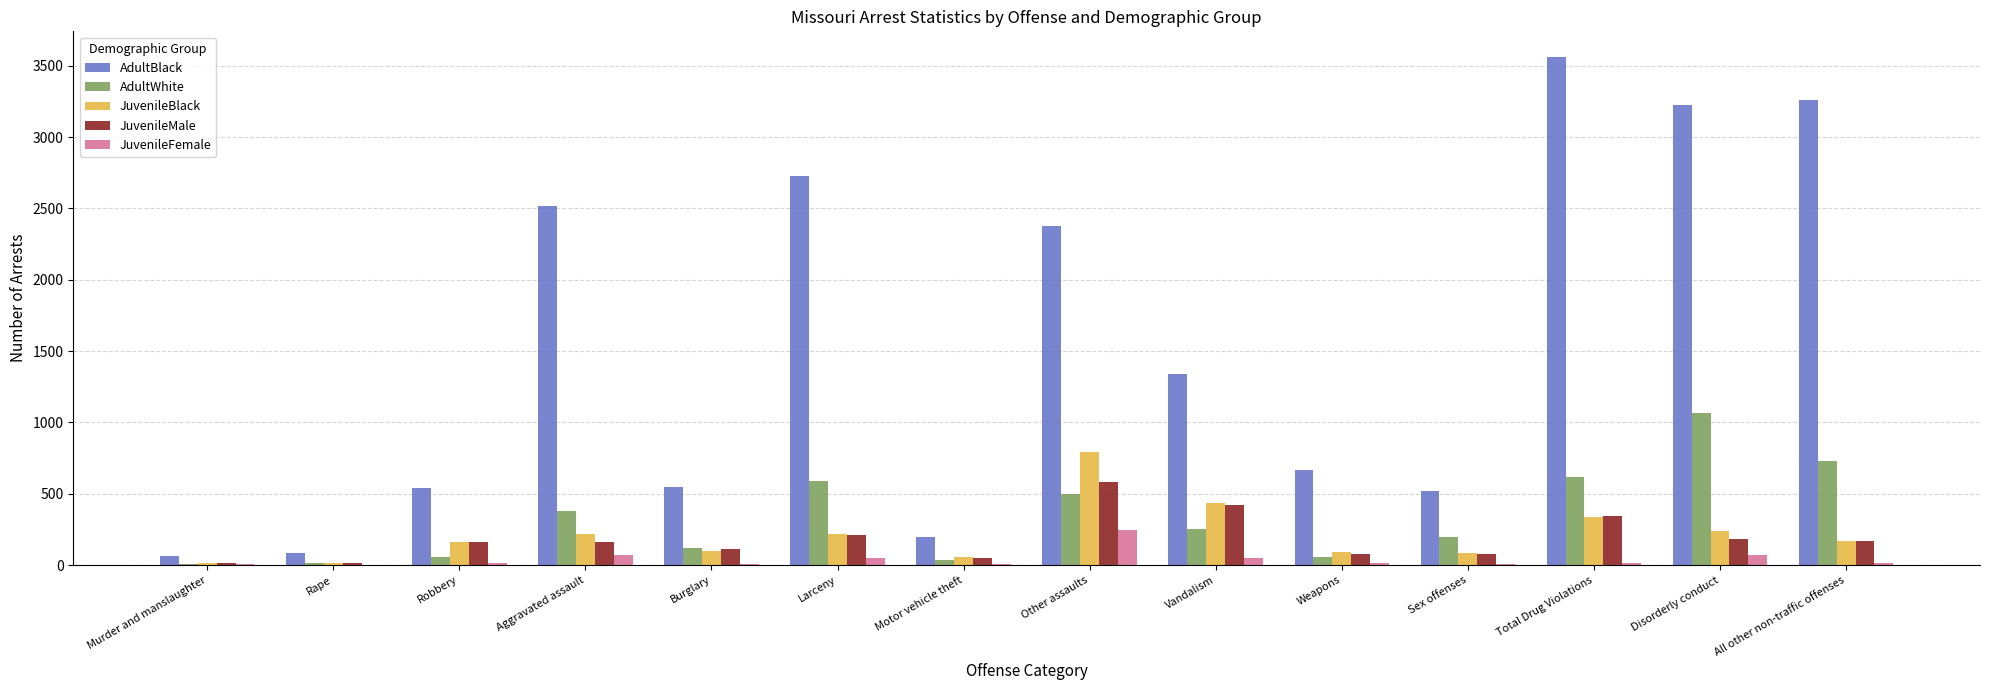

Which series has the largest total across all categories?

AdultBlack